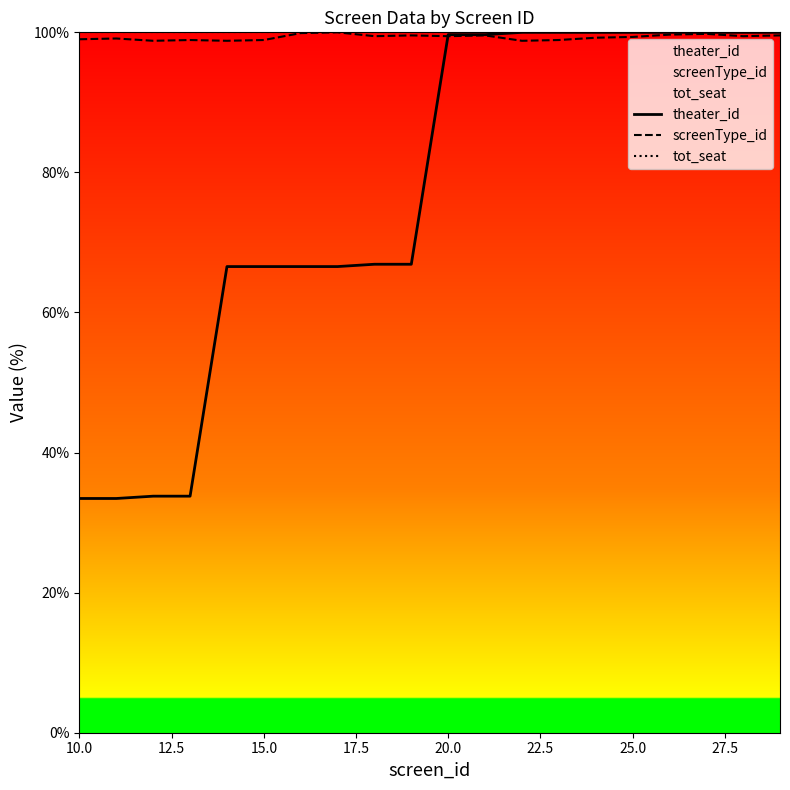

Is it true that tot_seat equals 174.3 at 20.0?

False